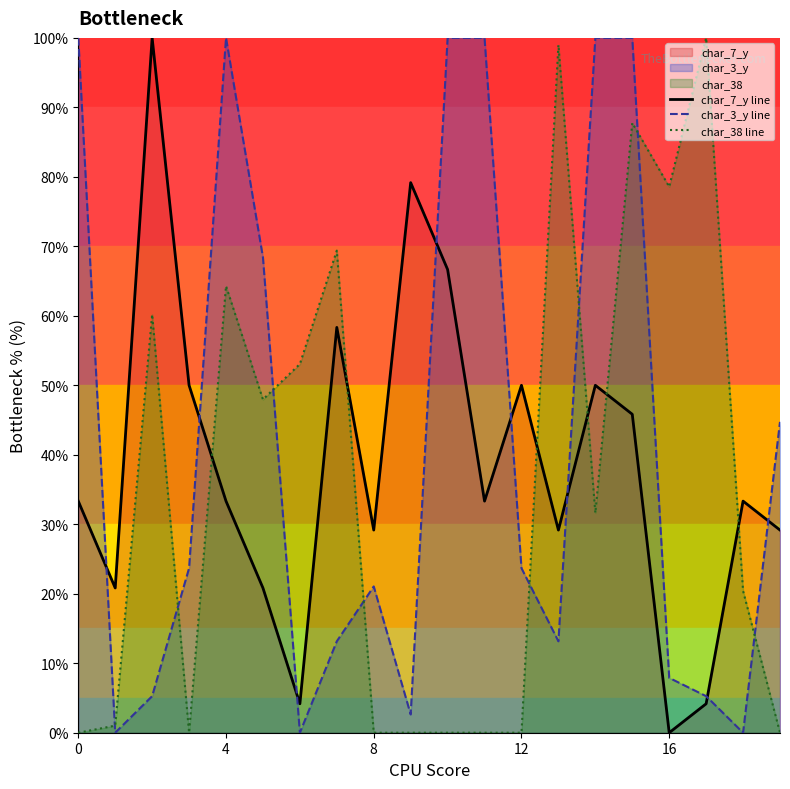

What is the difference between the maximum and minimum values in the char_7_y line series?

100.0